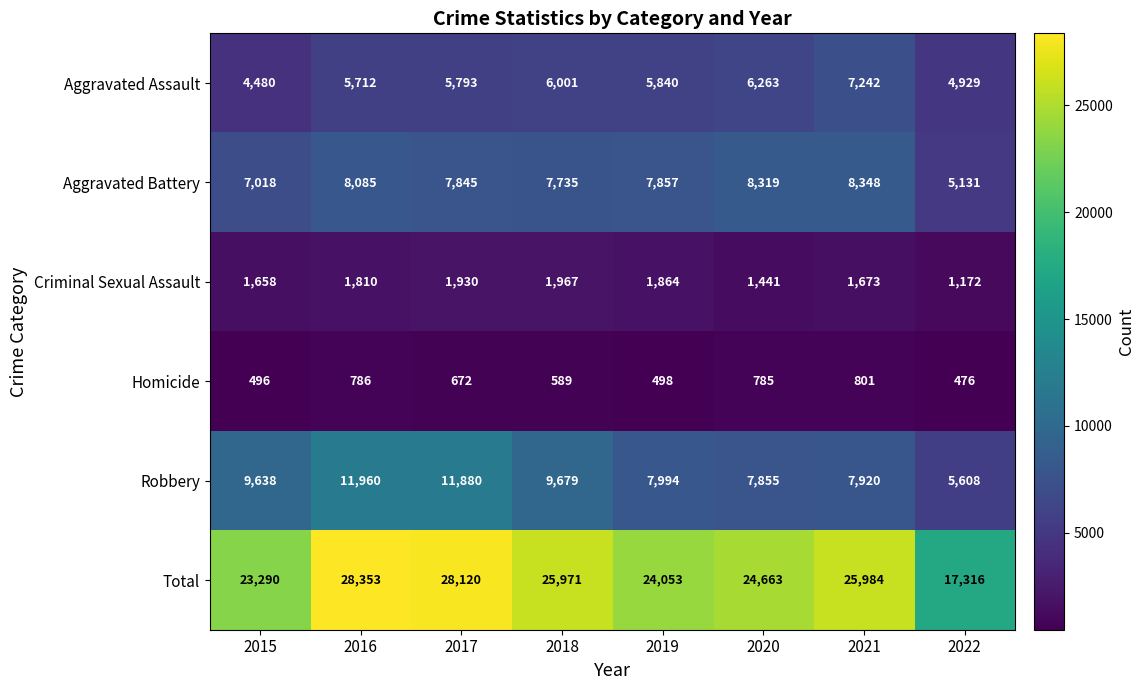

Is it true that Homicide equals 1387 at 2016?

False